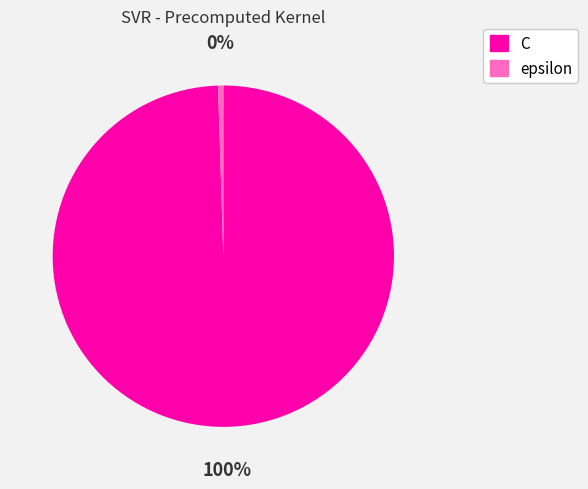

Which category has the smallest portion of the pie?

epsilon